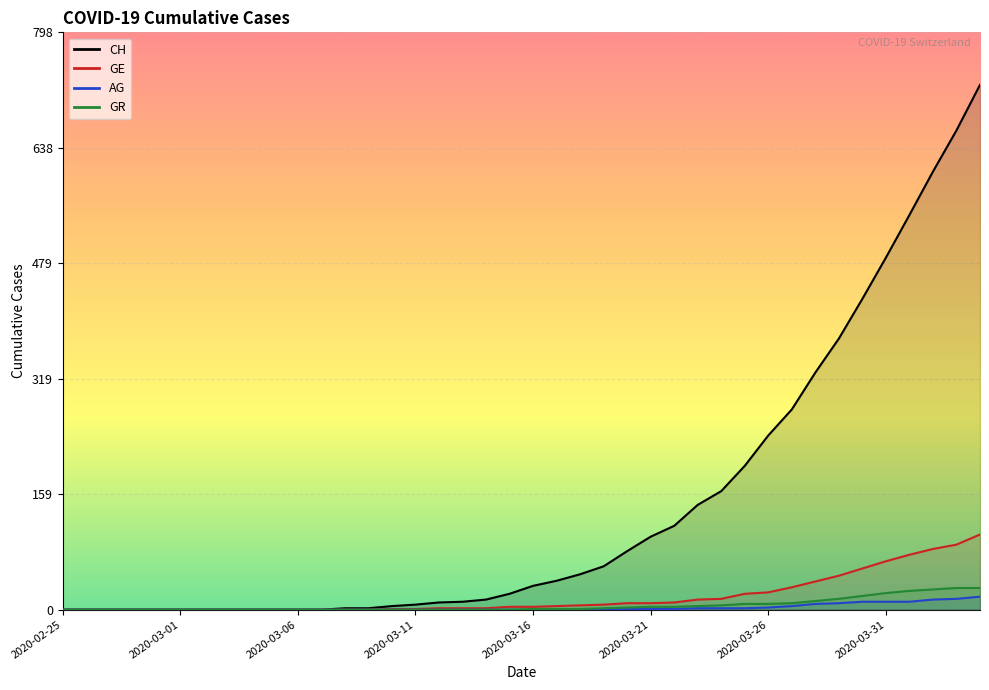

How many data points in GE are above 4?

19